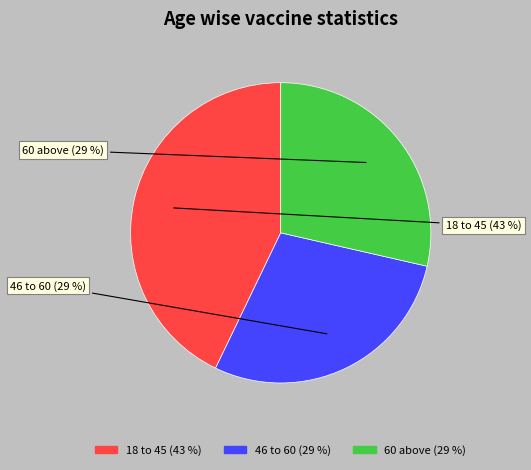

Is it true that 46 to 60 is 15% of the pie?

False